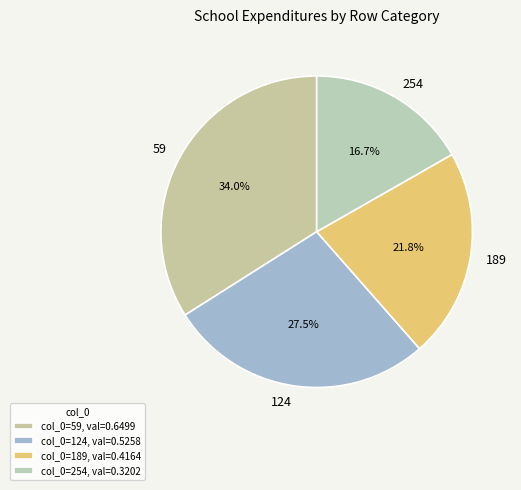

To the nearest percent, what is the difference between the 124 and 59 slice percentages?

6%